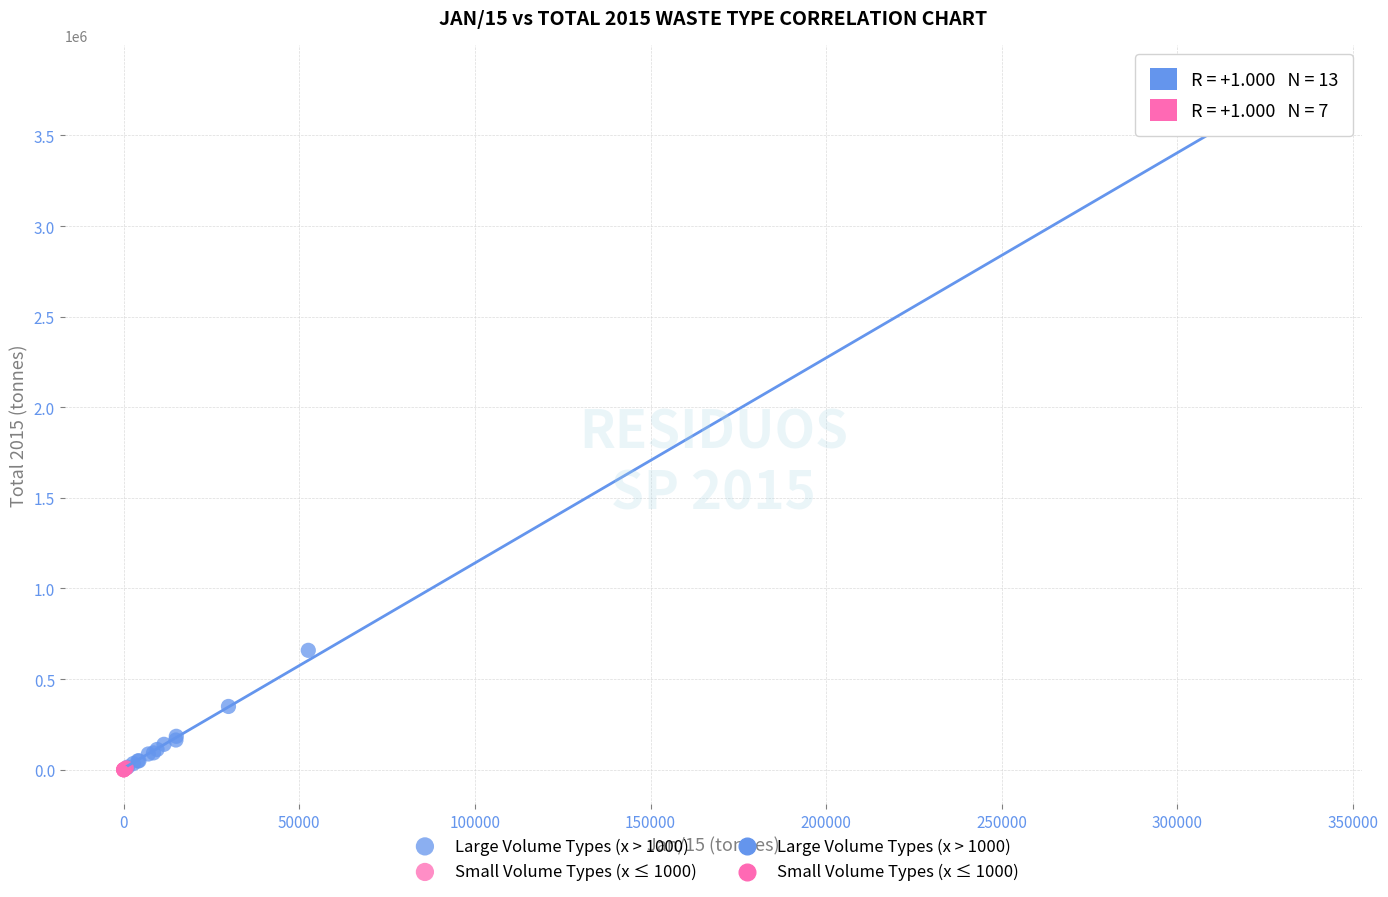

Which series contains the highest Y value?

Large Volume Types (x > 1000)